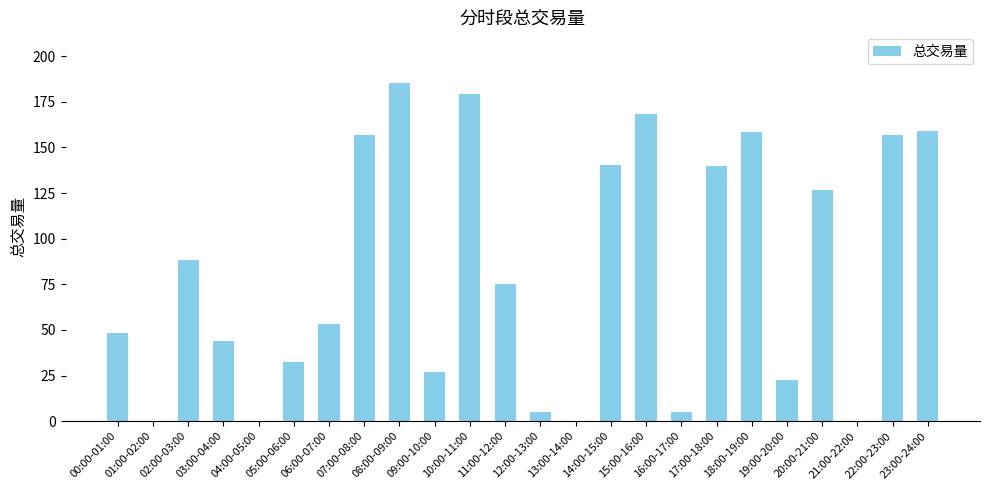

Where does the data first go above 74?

02:00-03:00